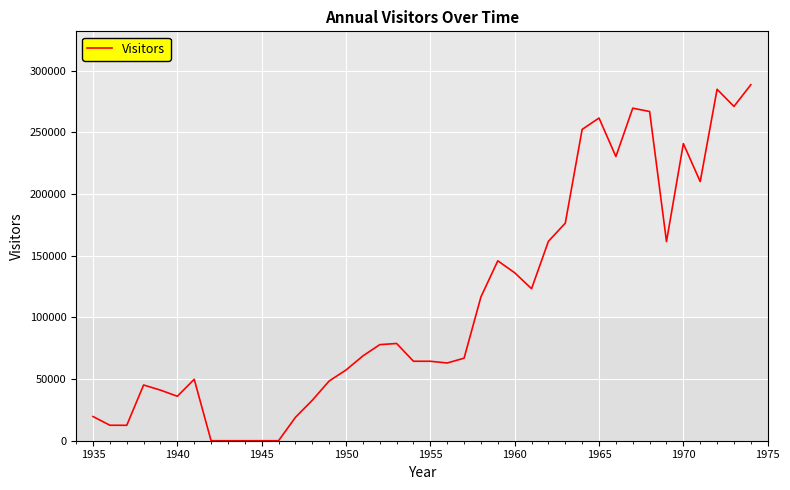

What is the difference between the maximum and minimum values?

288500